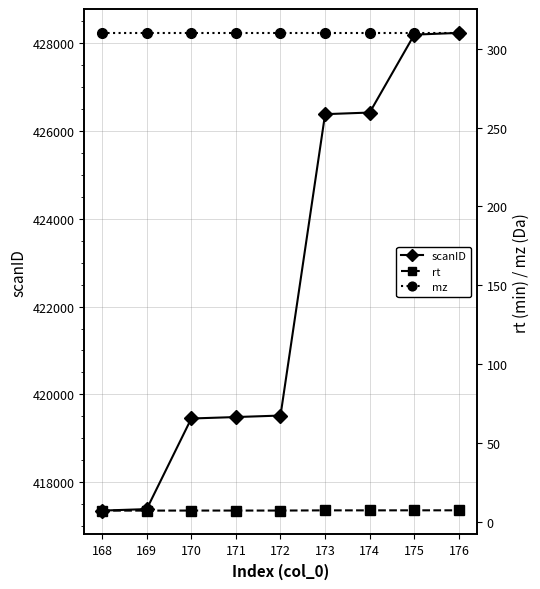

What is the highest value of the scanID series?

428221